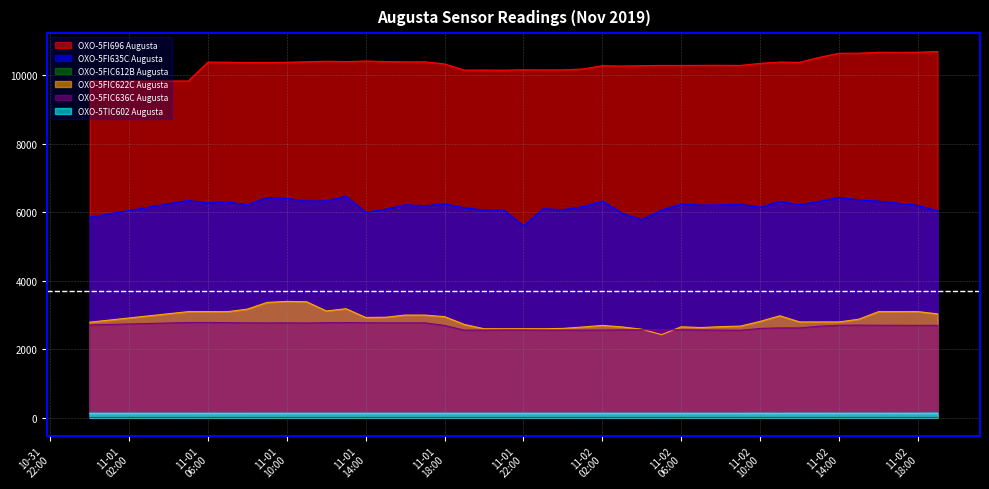

What is the difference between the maximum and minimum values in the OXO-5TIC602 Augusta series?

2.7